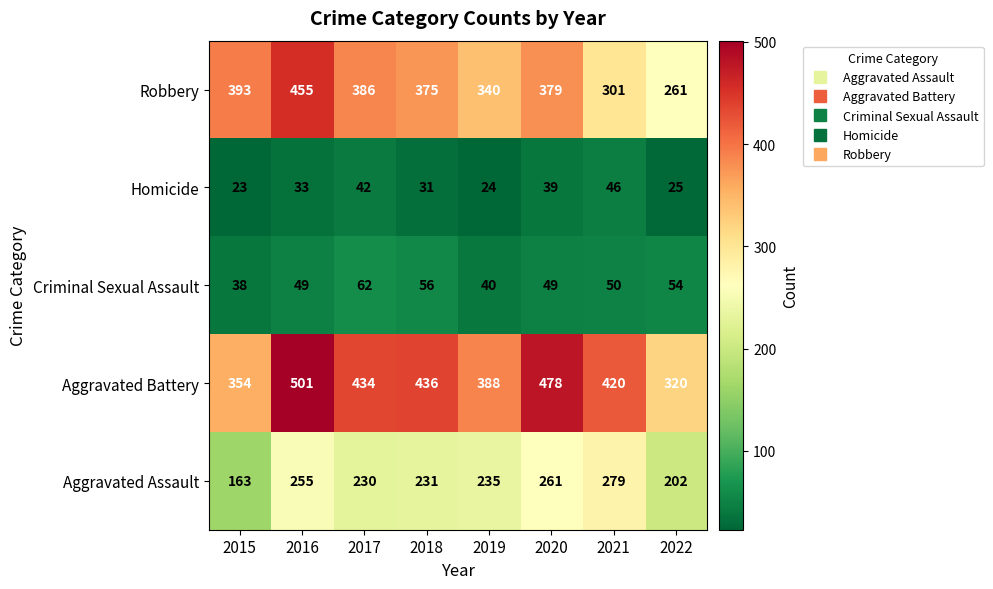

What is the difference between the Robbery values at 2015 and 2018?

18